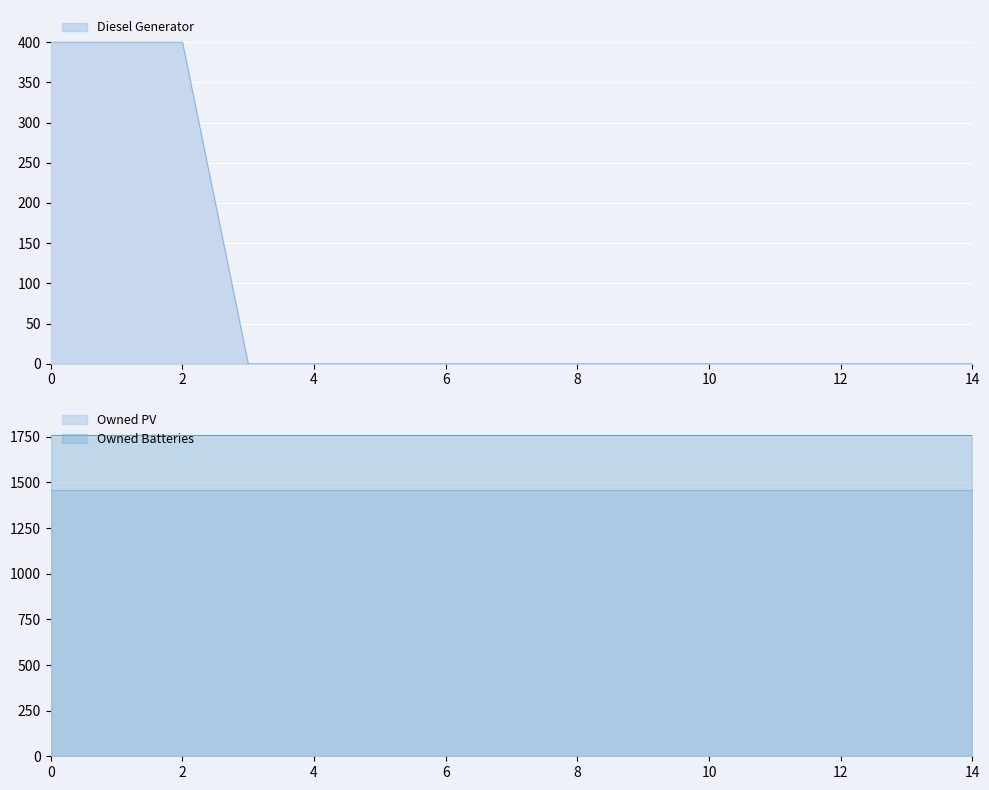

True or false: Diesel Generator and Owned PV intersect in this chart.

False